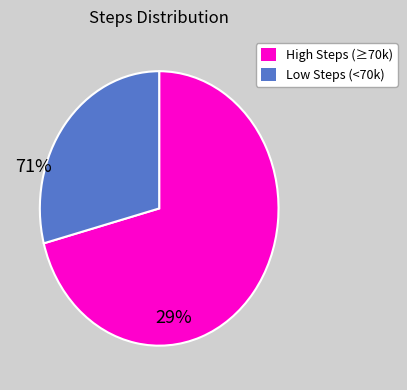

Is there a majority slice in this chart?

Yes